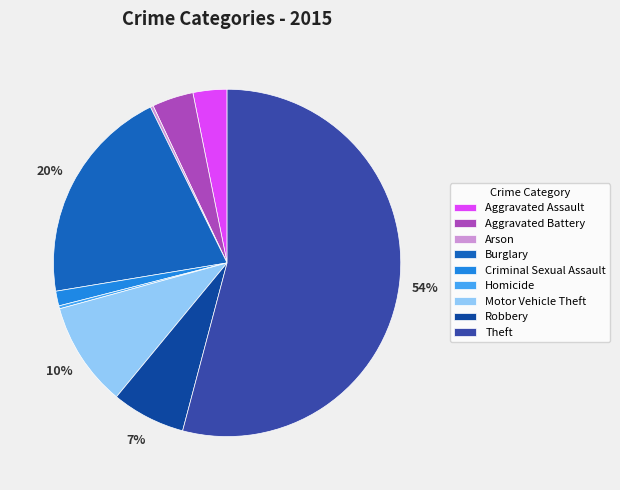

What is the largest slice in the pie chart?

Theft